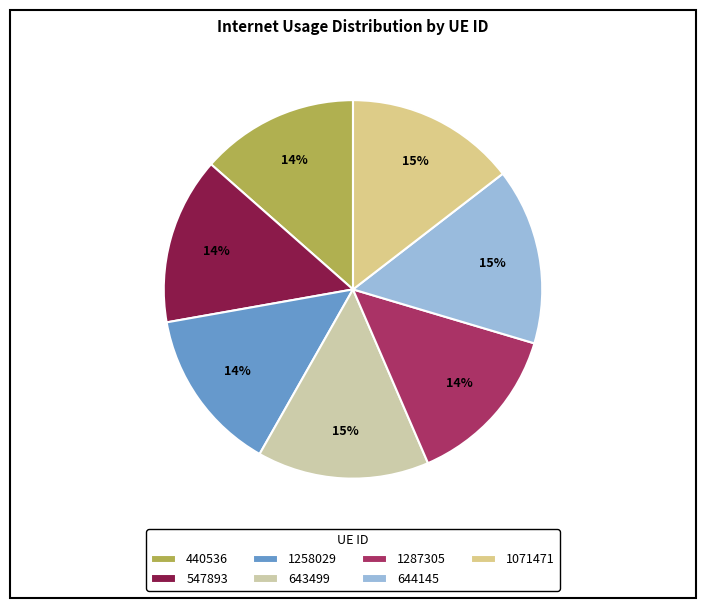

Is 643499 the majority of the pie?

No